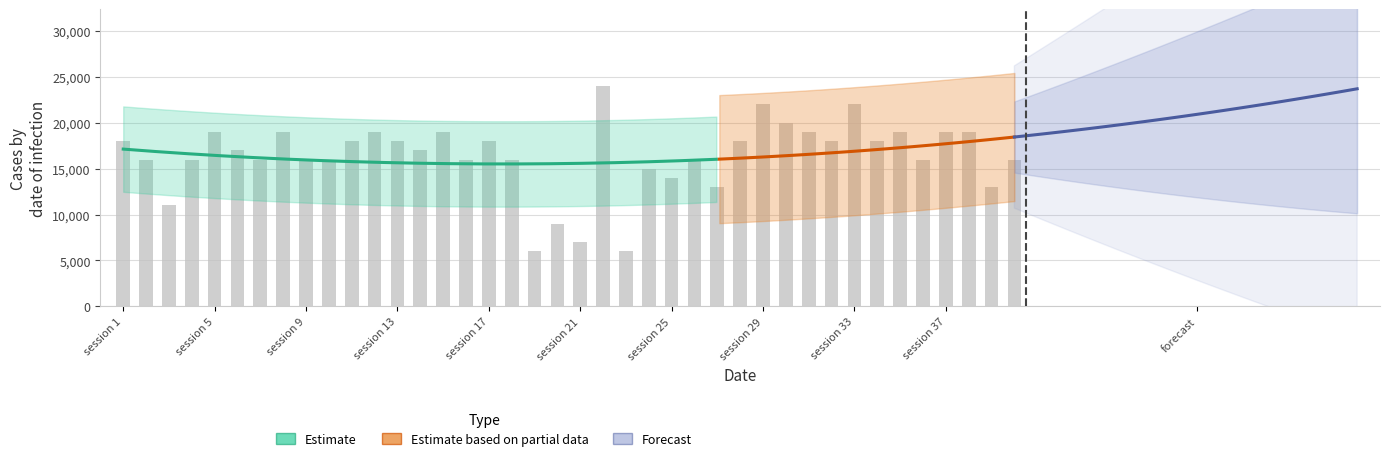

Is it true that the value at 38 is 19000?

True